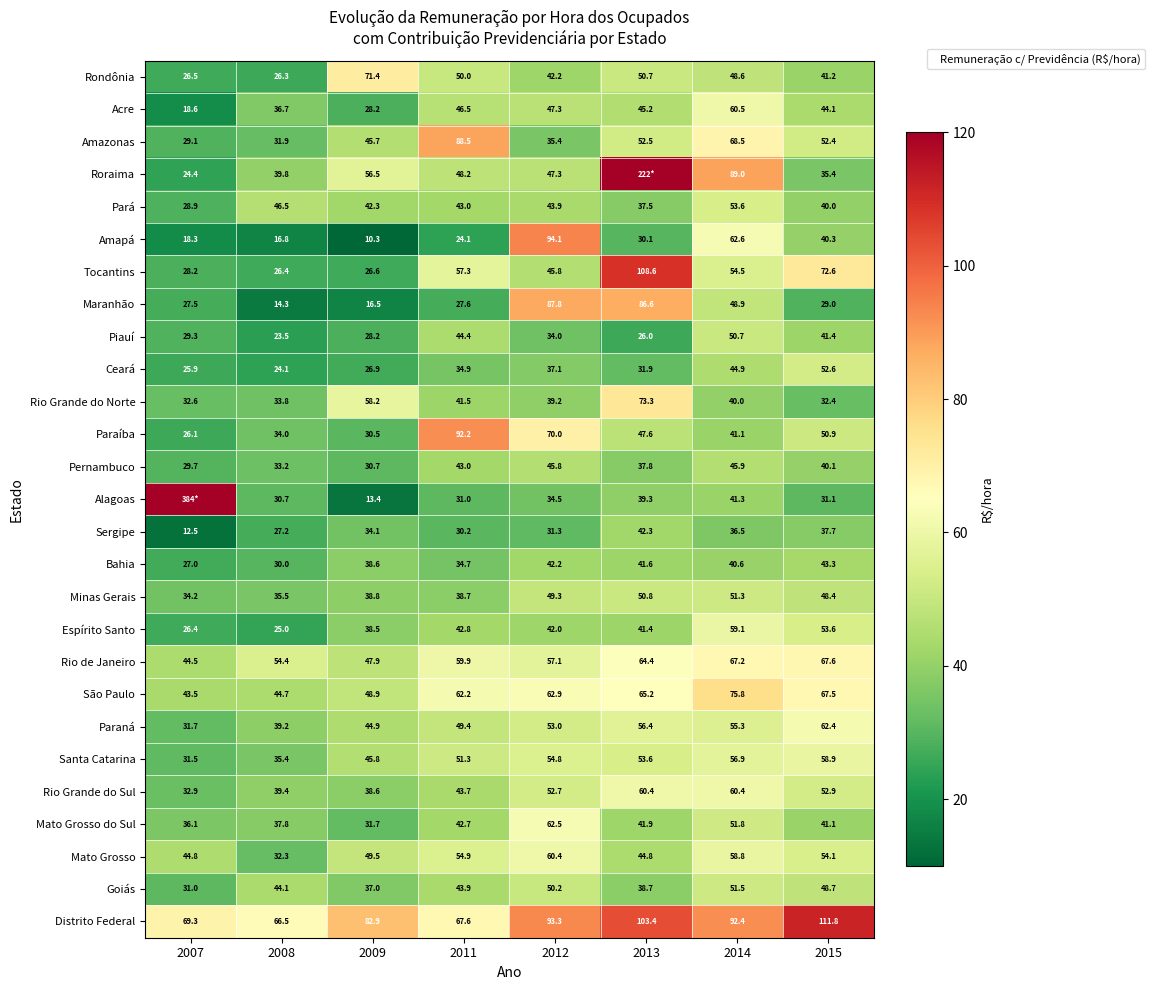

Which has a higher value, 2007 or 2012?

2012